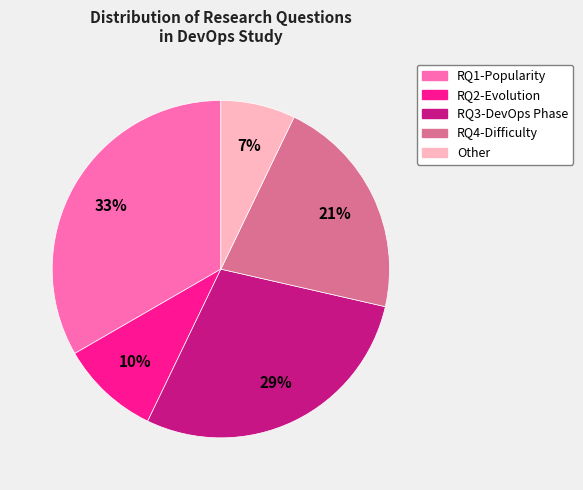

Do Other and RQ1-Popularity together represent more than half of the pie?

No